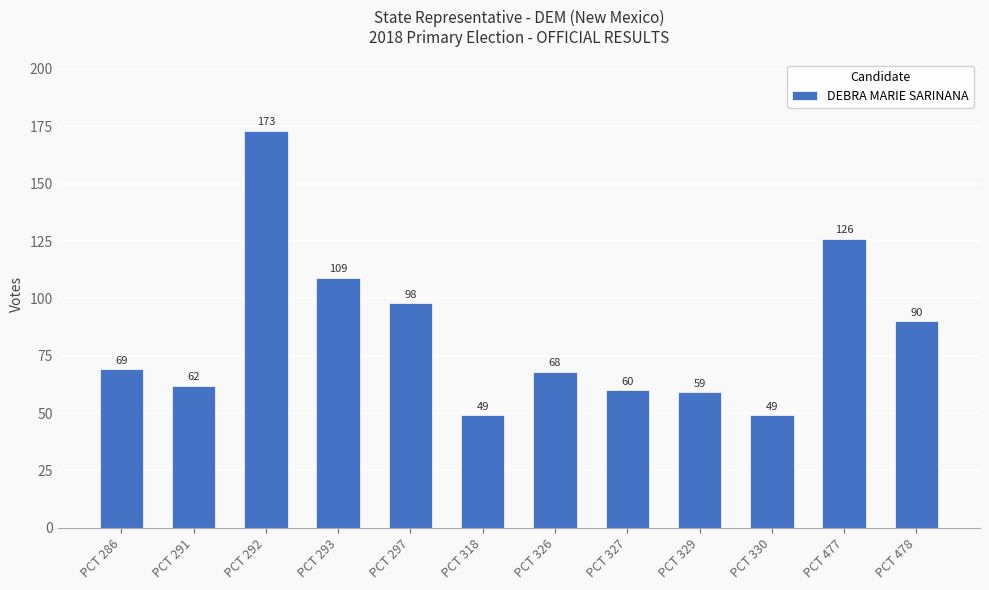

Where is the data nearest to the value 111?

PCT 293